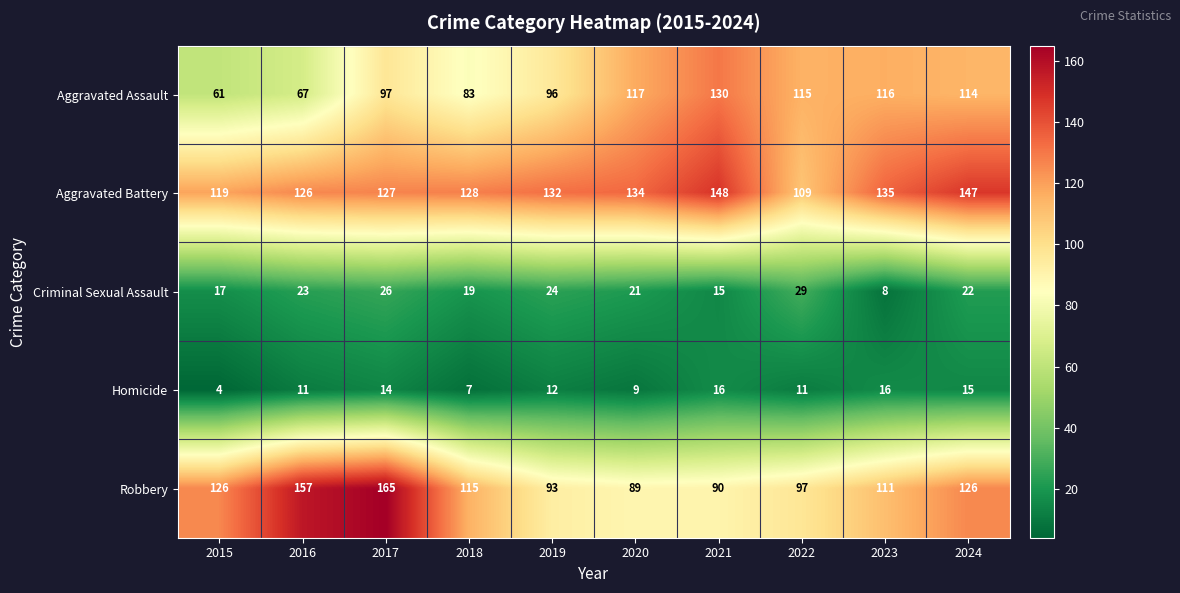

How many distinct data groups are displayed?

5